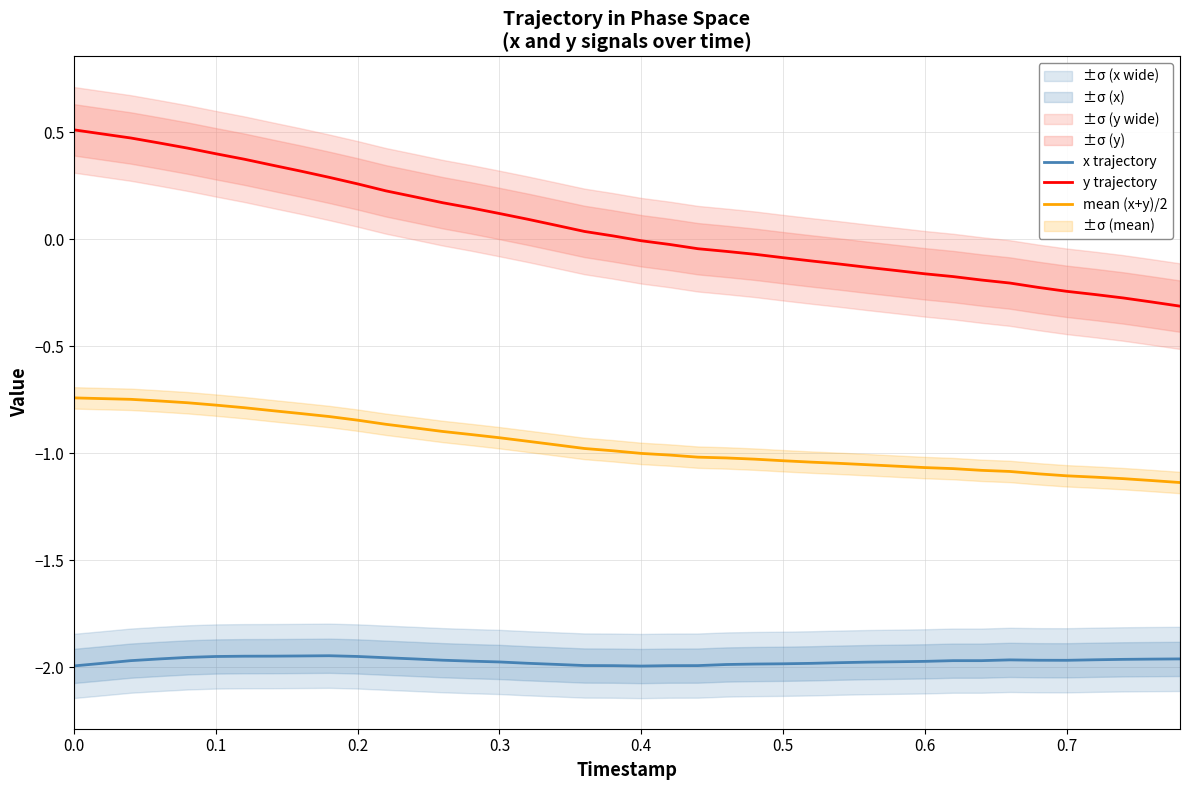

True or false: y trajectory and mean (x+y)/2 cross at least once.

False